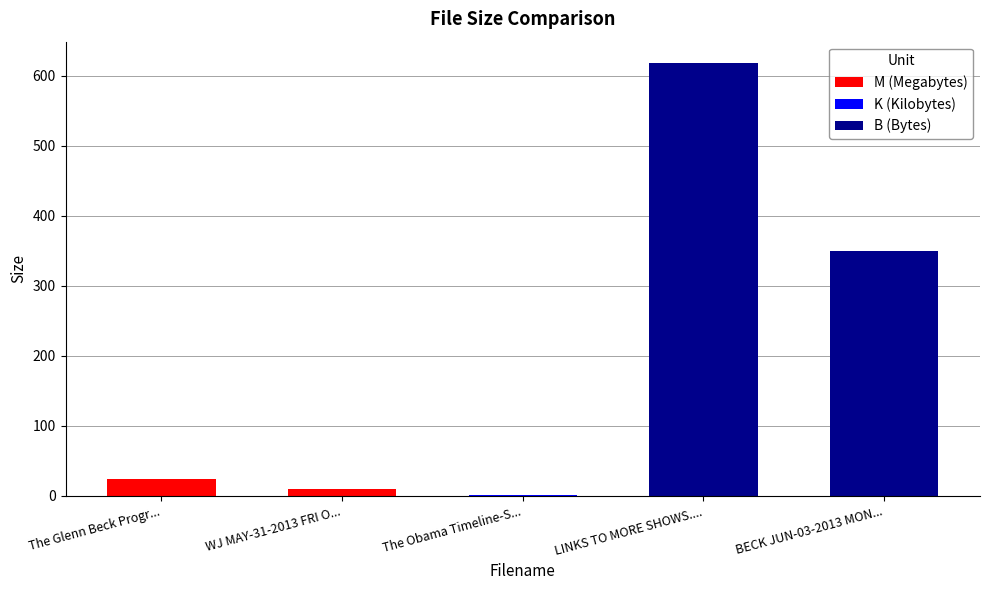

What is the difference between the B (Bytes) values at The Obama Timeline-S... and BECK JUN-03-2013 MON...?

350.0